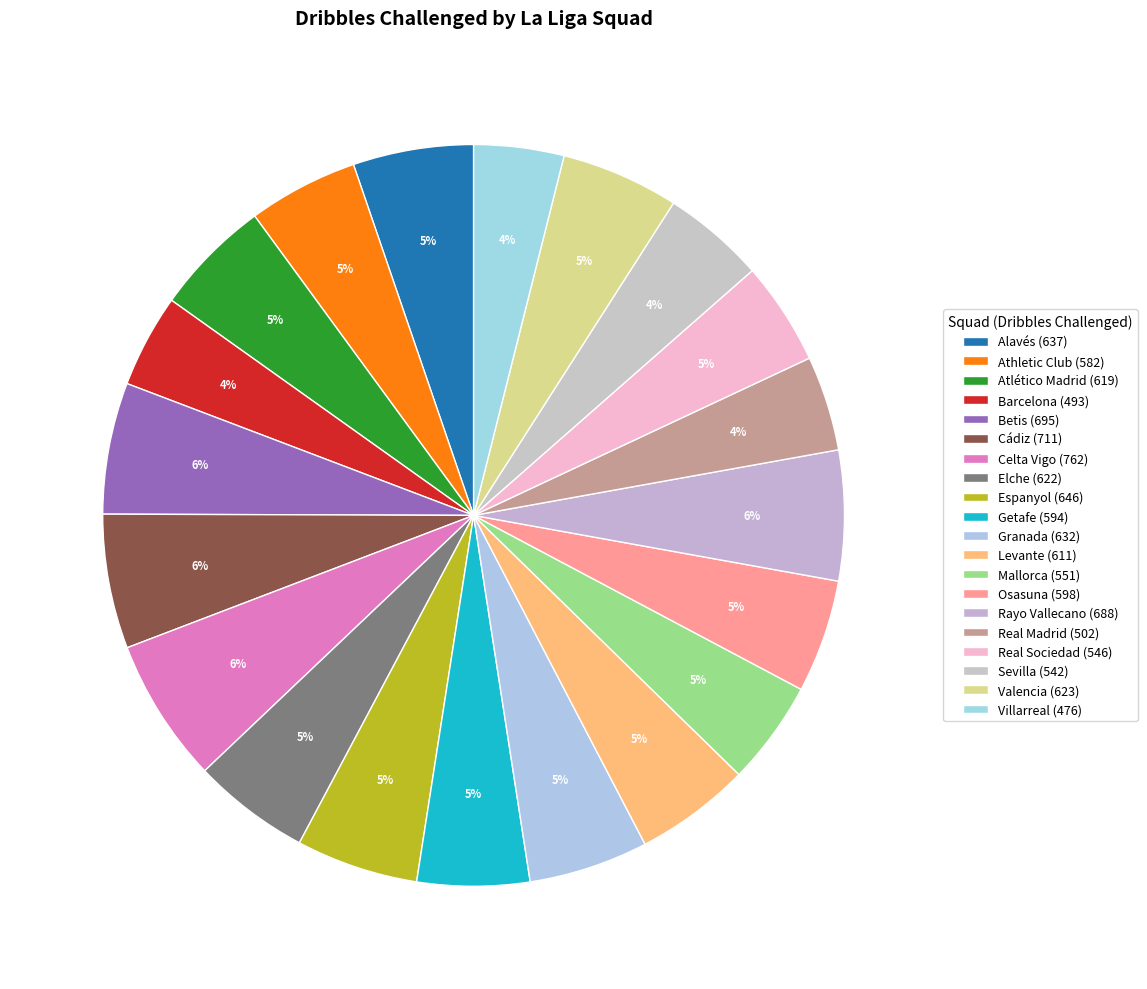

Rank the categories by value from highest to lowest.

Celta Vigo, Cádiz, Betis, Rayo Vallecano, Espanyol, Alavés, Granada, Valencia, Elche, Atlético Madrid, Levante, Osasuna, Getafe, Athletic Club, Mallorca, Real Sociedad, Sevilla, Real Madrid, Barcelona, Villarreal